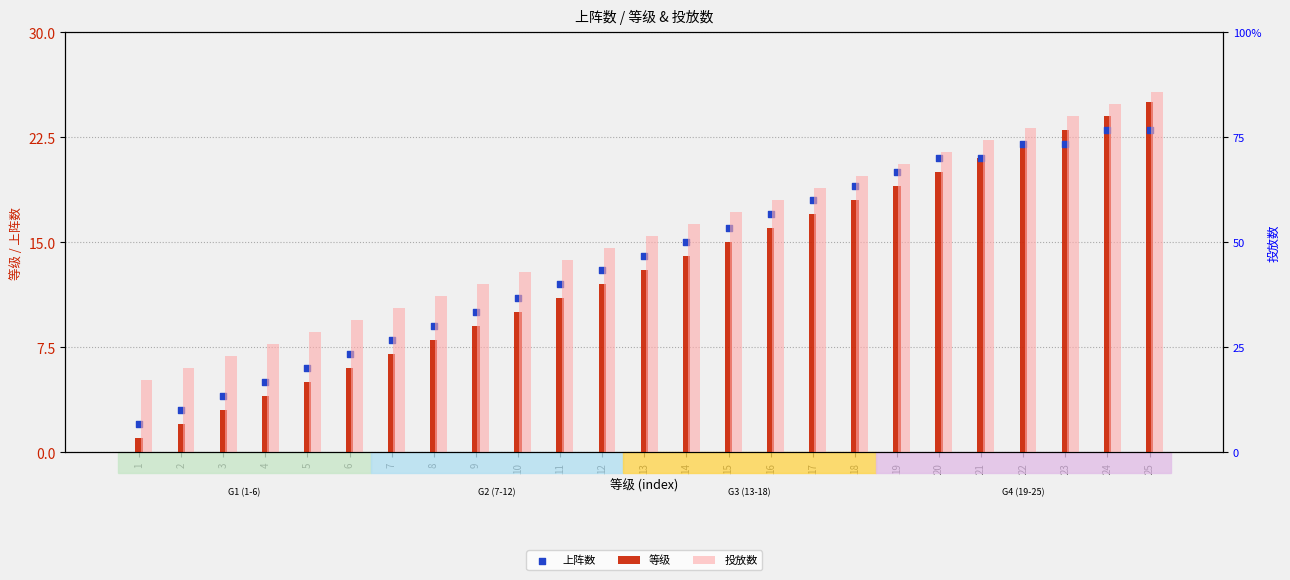

Which series has the widest spread of Y values?

等级